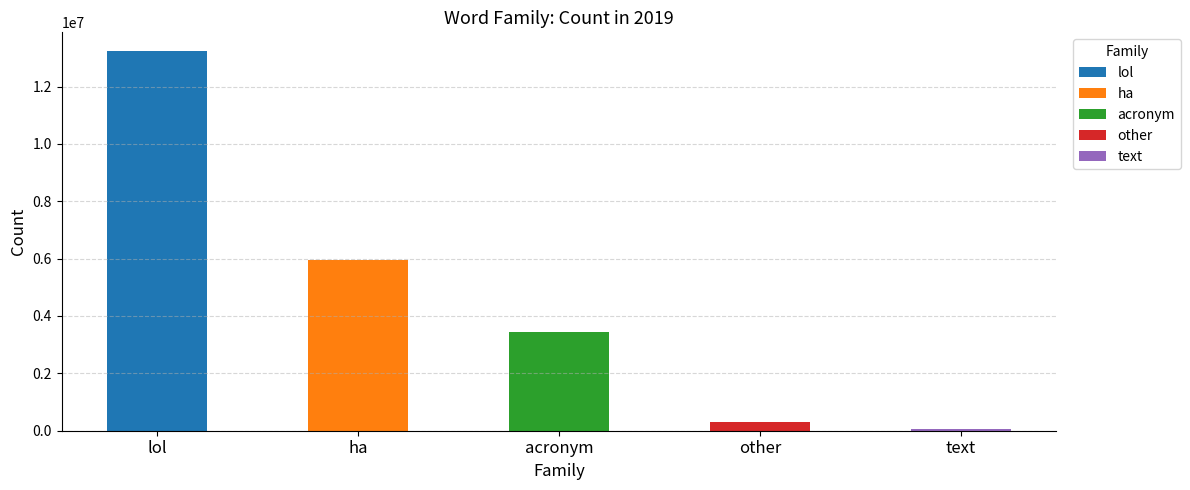

What are all the series names shown in the legend?

lol, ha, acronym, other, text